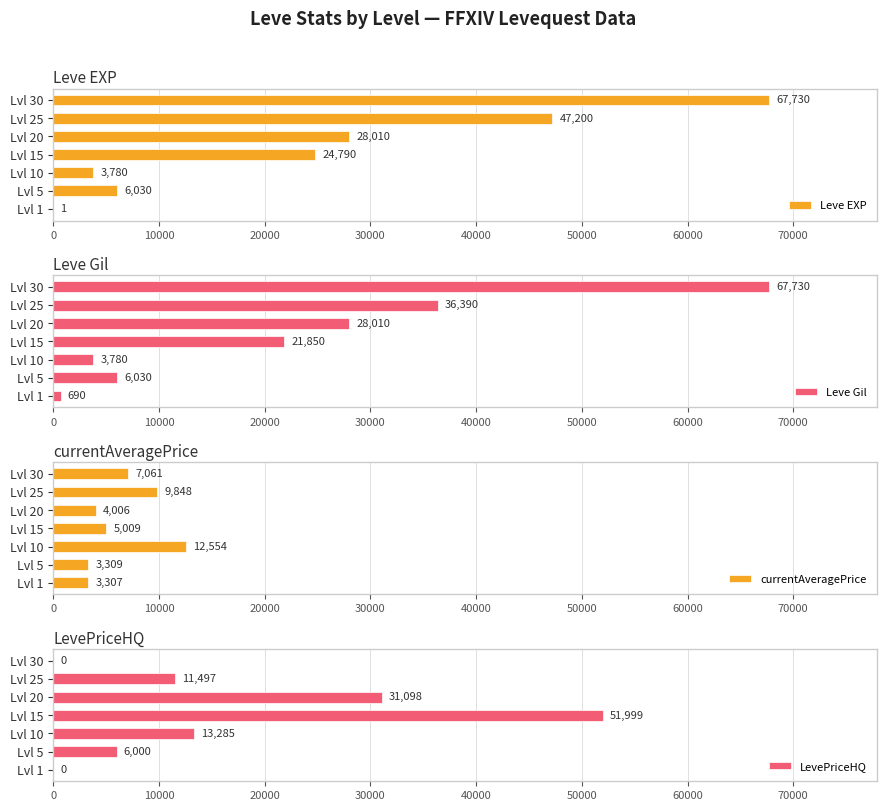

What is the sum of all Leve Gil values?

164480